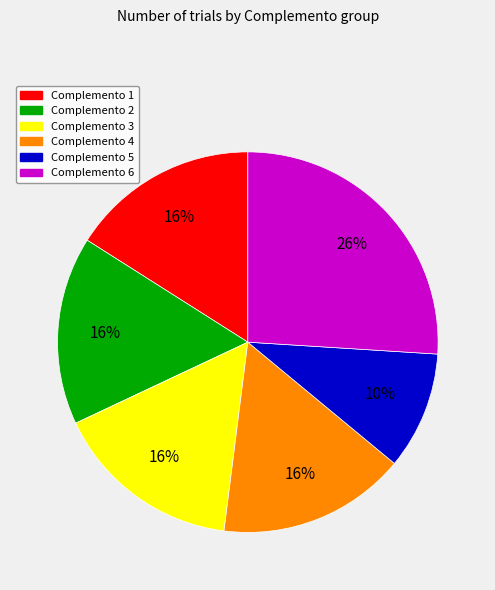

How many segments does this pie chart have?

6